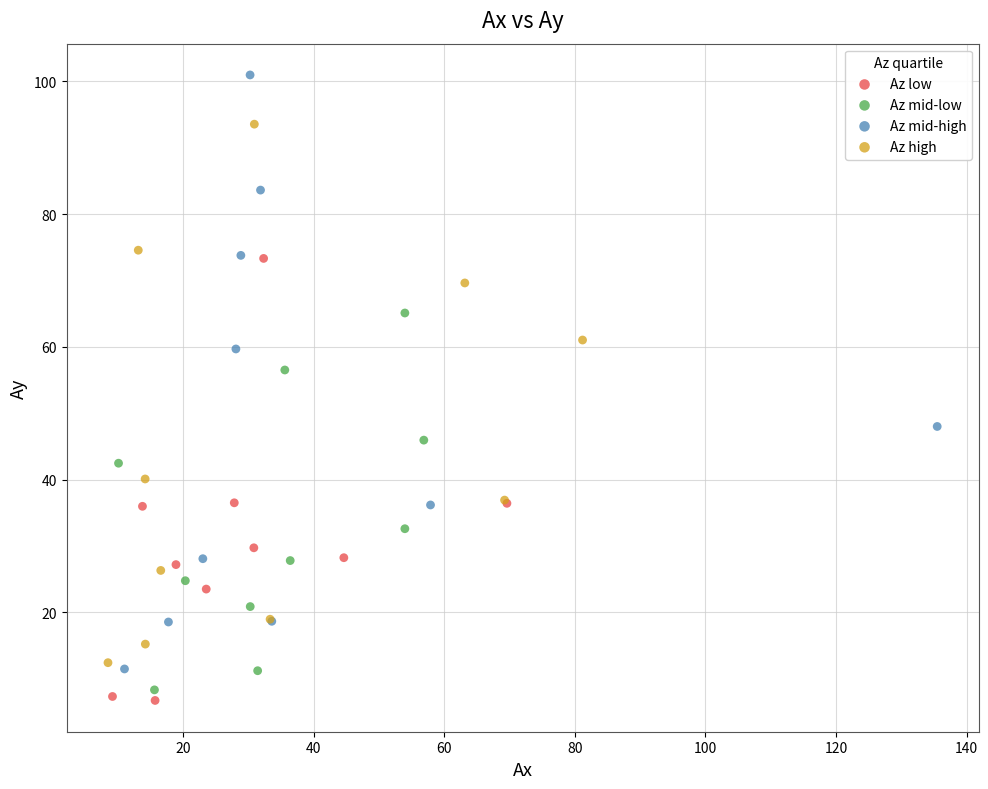

What are all the series names shown in the legend?

Az low, Az mid-low, Az mid-high, Az high